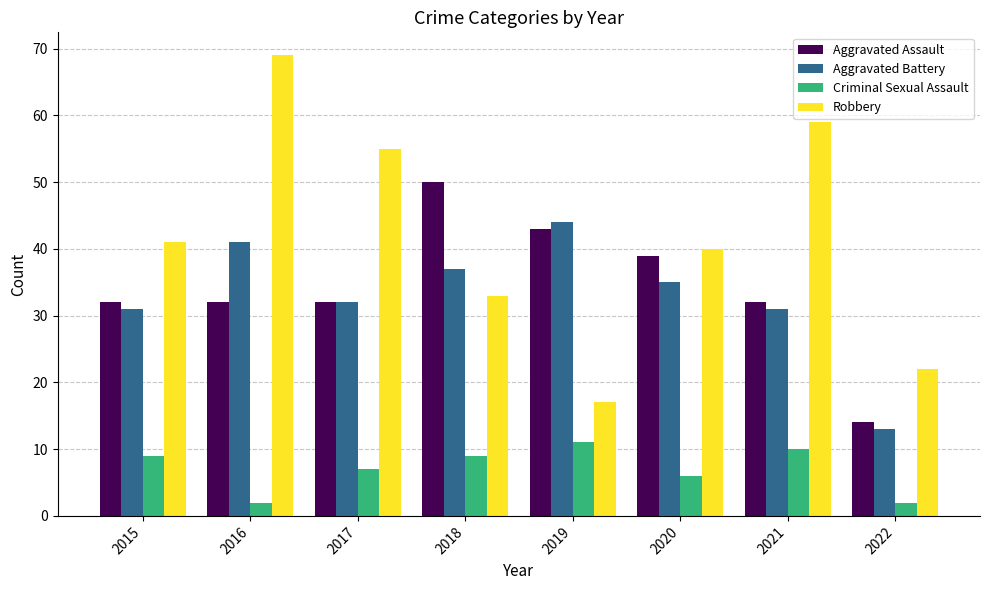

What is the smallest value displayed?

2